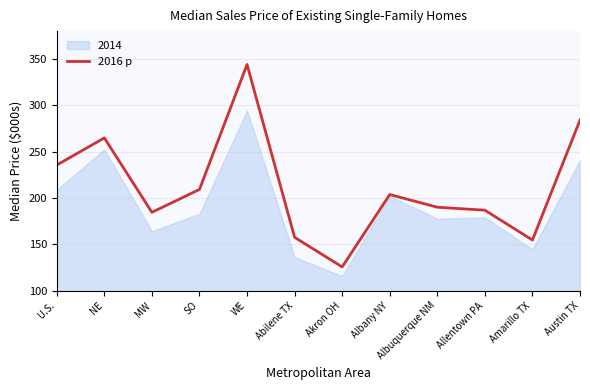

Rank the categories by value from lowest to highest.

Akron OH, Amarillo TX, Abilene TX, MW, Allentown PA, Albuquerque NM, Albany NY, SO, U.S., NE, Austin TX, WE